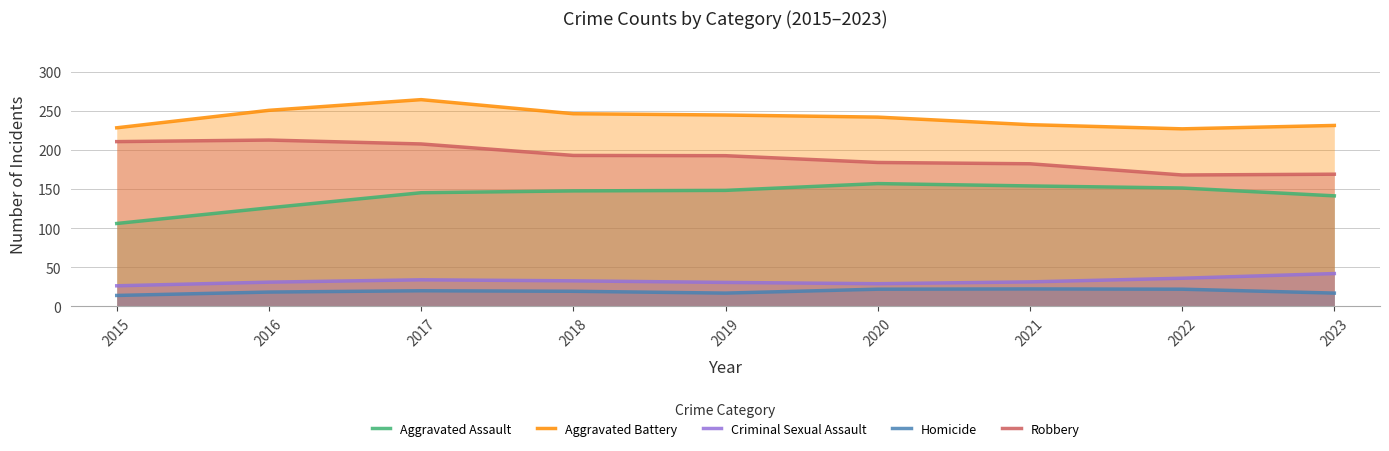

What is the total value across all series at 2018?

639.0